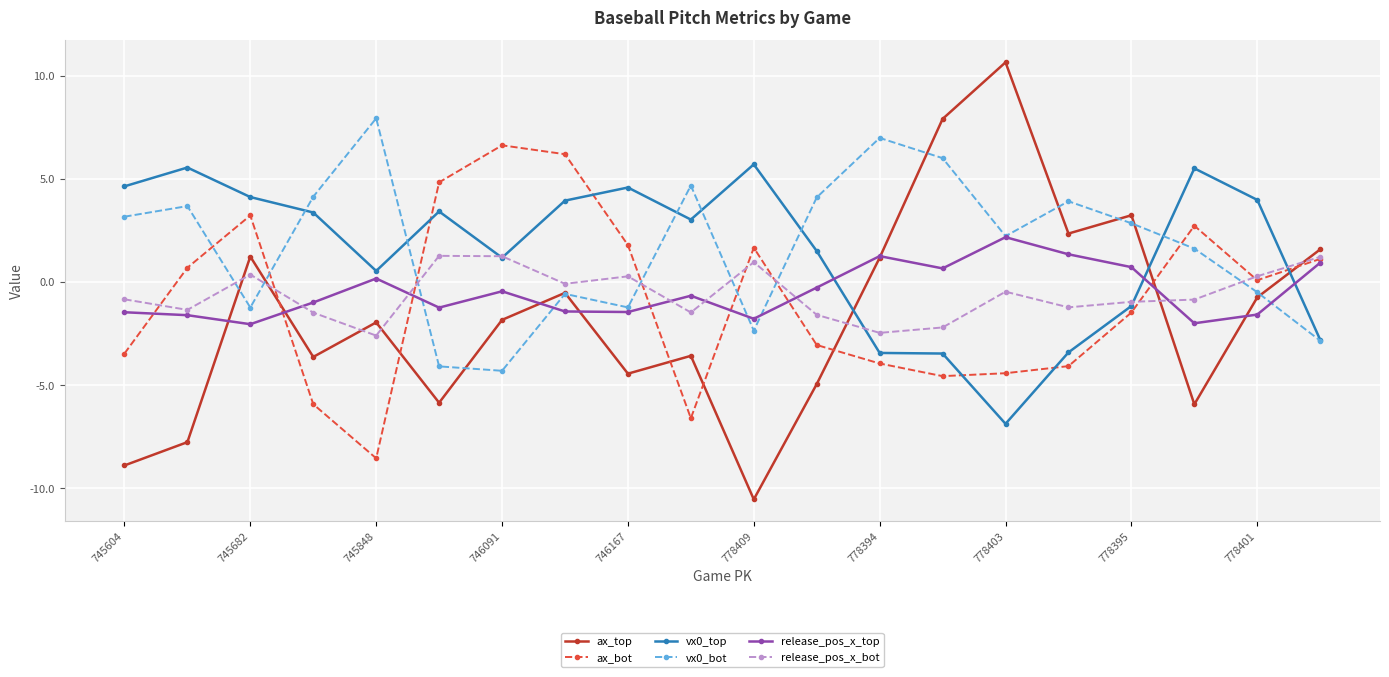

After their last crossing, which series has the higher values: vx0_bot or ax_bot?

ax_bot